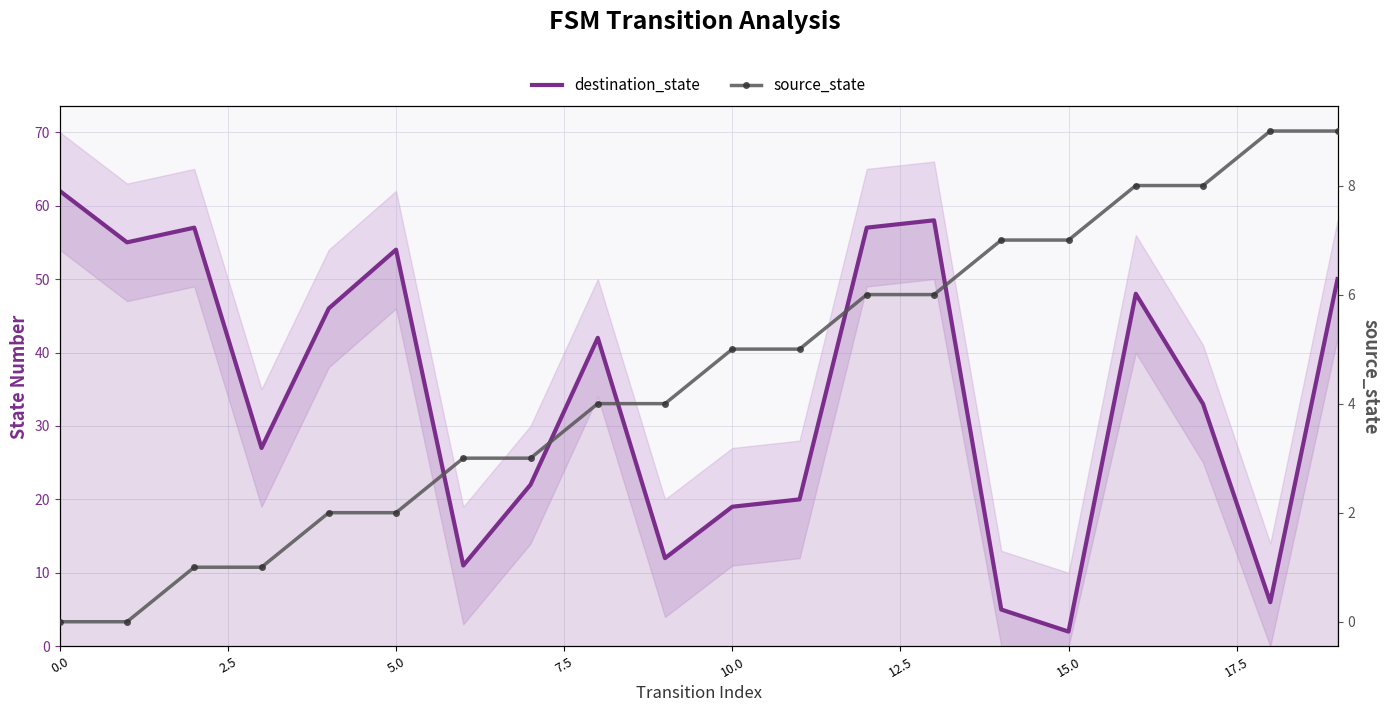

True or false: source_state has more than 1 interior local peaks.

False